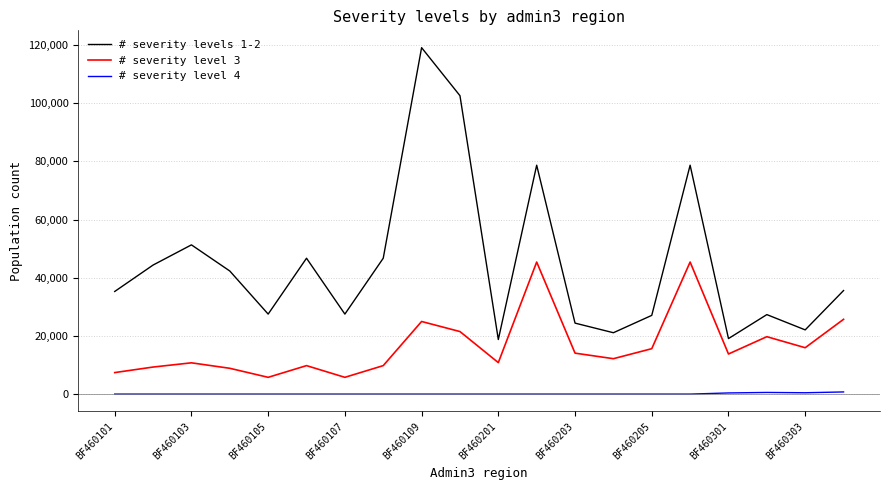

What is the difference between the maximum and minimum values in the # severity levels 1-2 series?

100304.7